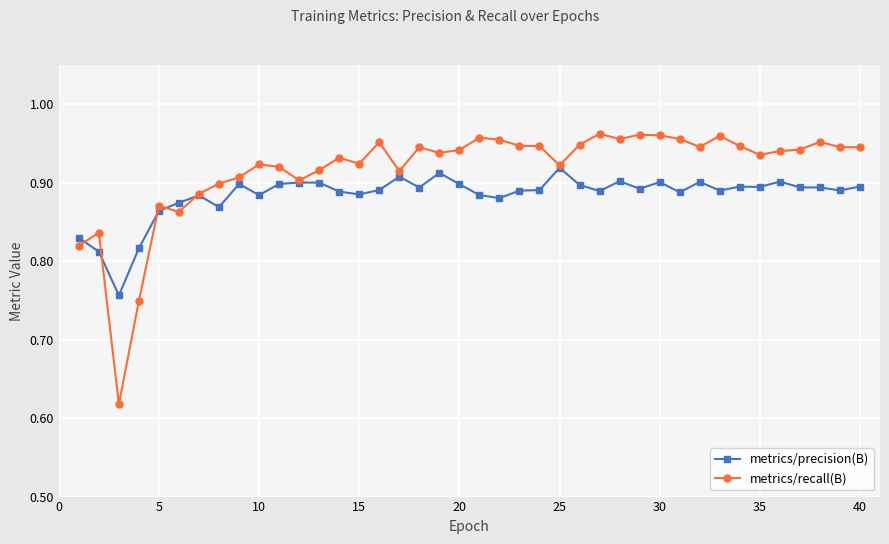

Count the metrics/precision(B) values in the range 0 to 1.

40